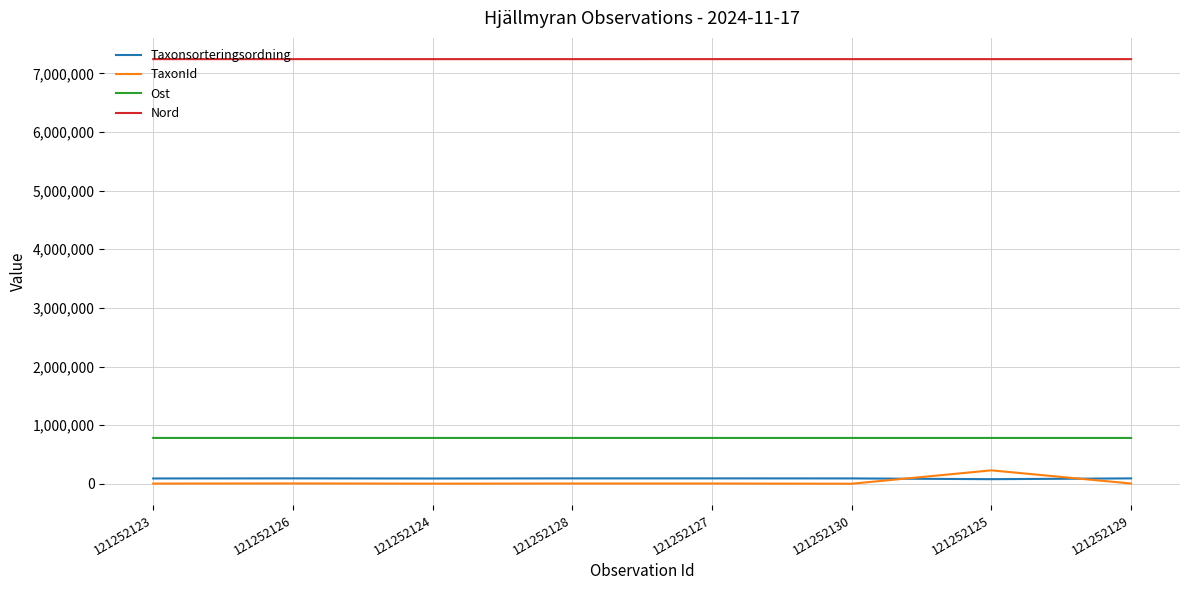

What is the spread (max minus min) of values at 121252124?

7239780